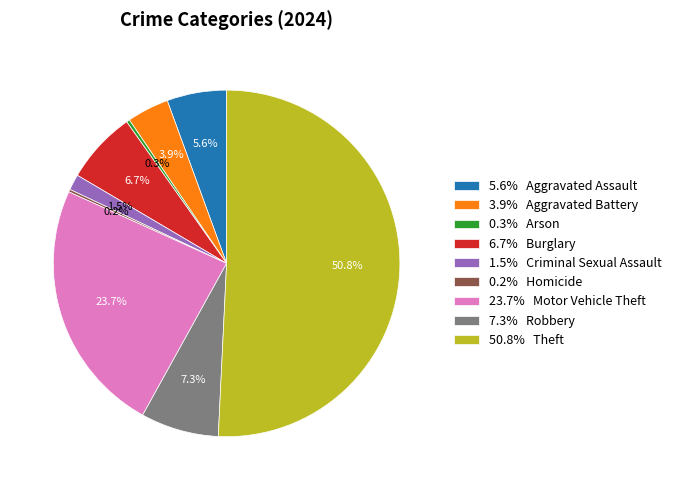

What is the ratio of the value at 1.5% Criminal Sexual Assault to the value at 5.6% Aggravated Assault?

0.3